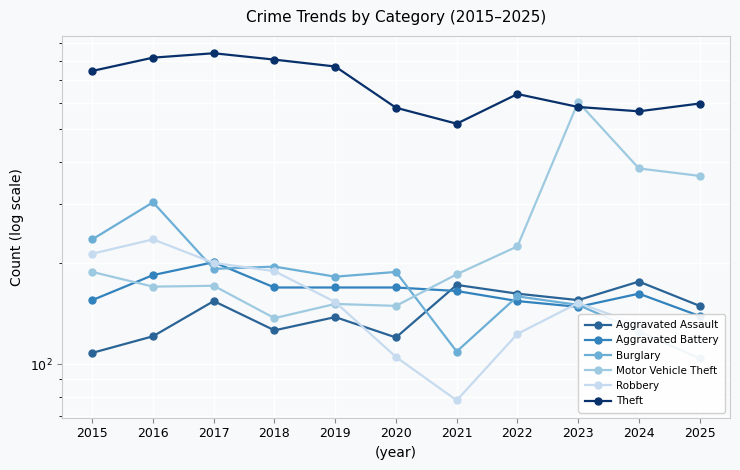

In Motor Vehicle Theft, how many points are lower than both neighbors (excluding endpoints)?

3